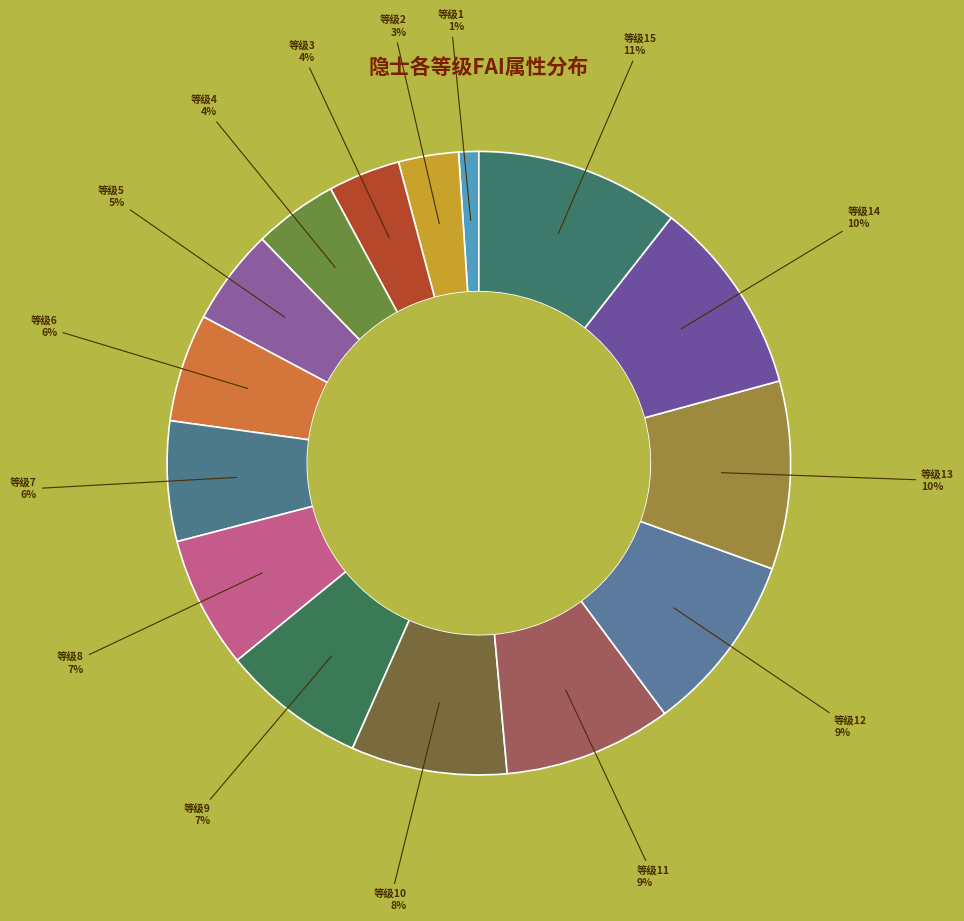

How many segments does this pie chart have?

15